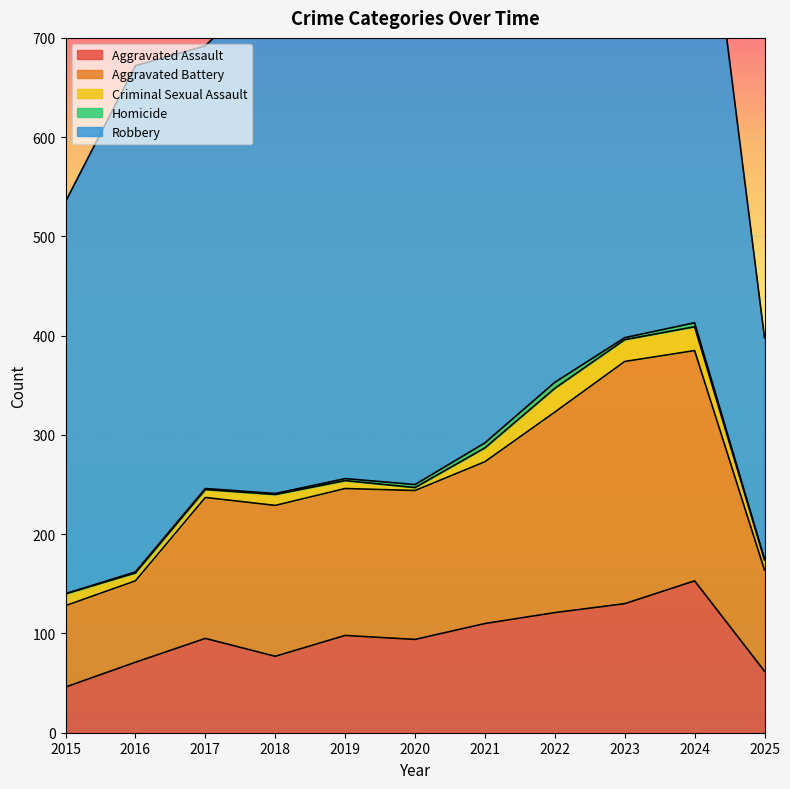

Between 2015 and 2017, which is larger?

2017